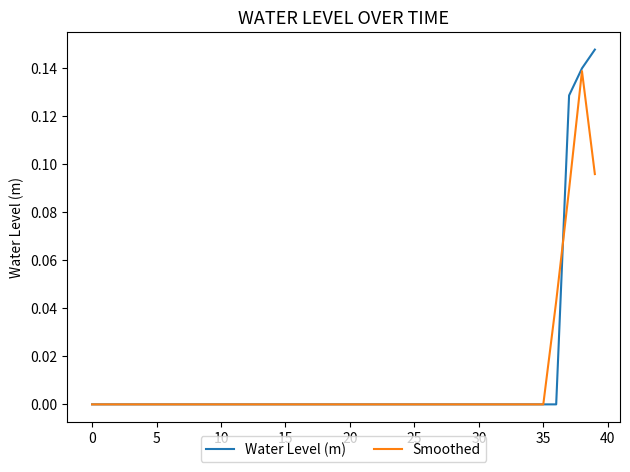

List the series in order of their peak value, lowest first.

Smoothed, Water Level (m)